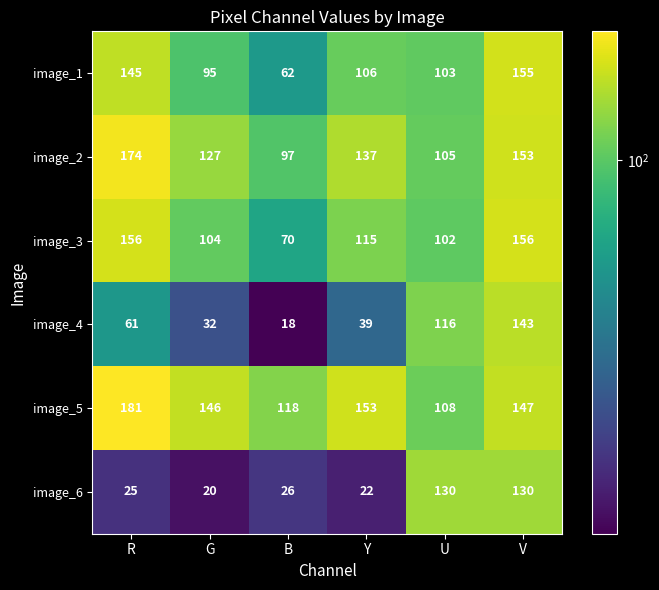

At how many categories does at least one series exceed 91?

6